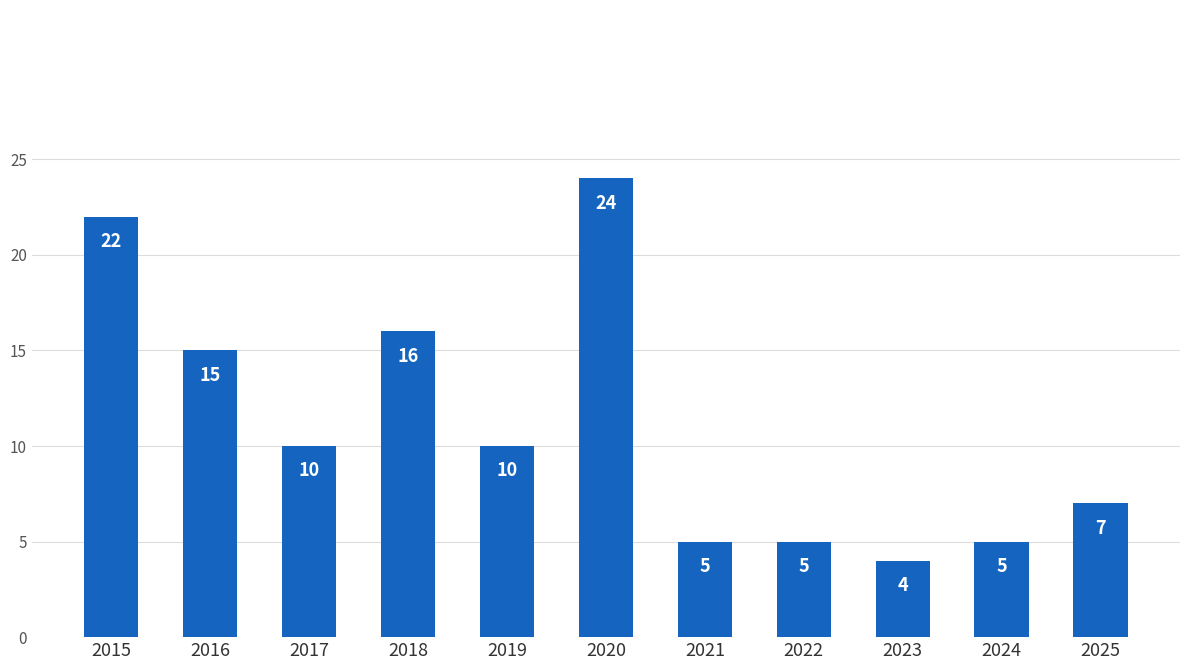

What is the change in value from 2023 to 2025?

+3